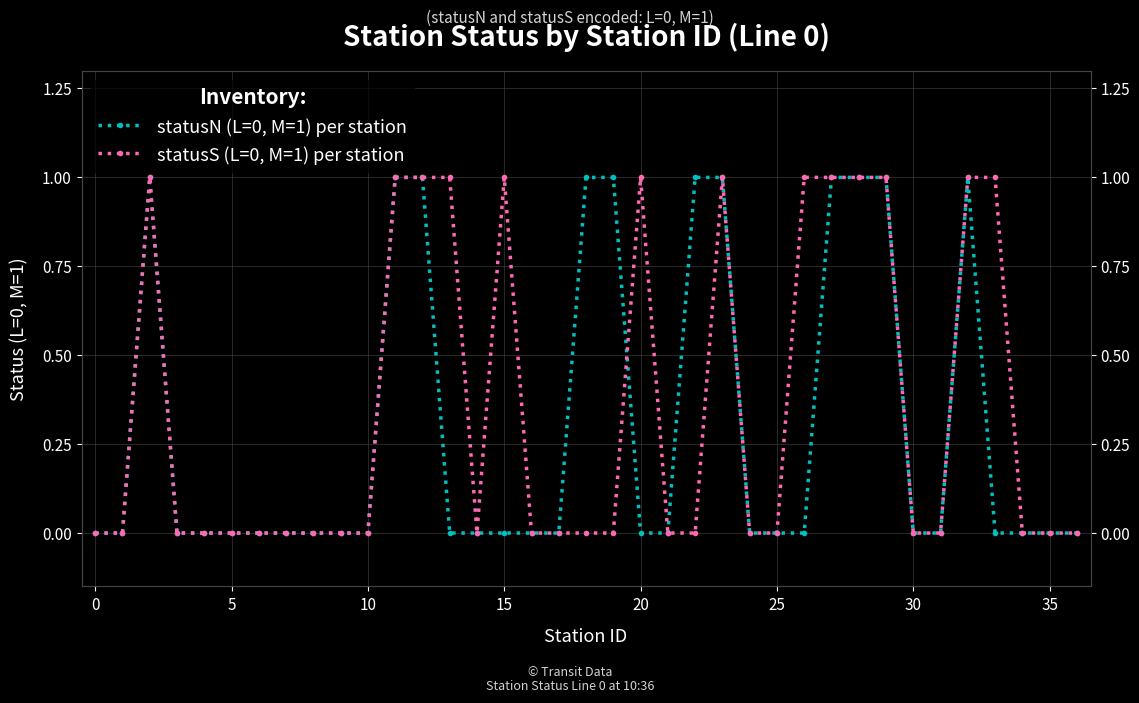

What is the sum of the statusS (L=0, M=1) per station values at 34 and 33?

1